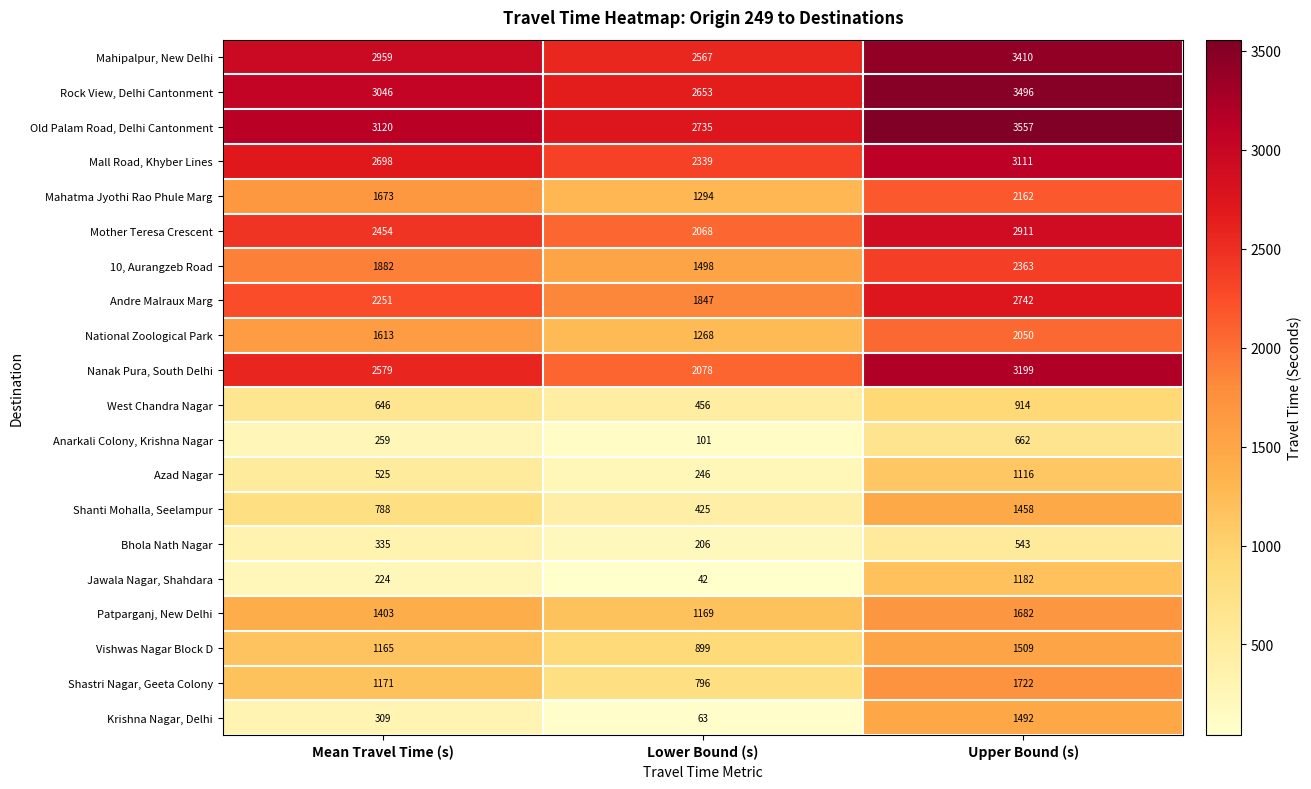

How many Patparganj, New Delhi values are between 1169 and 1682?

3